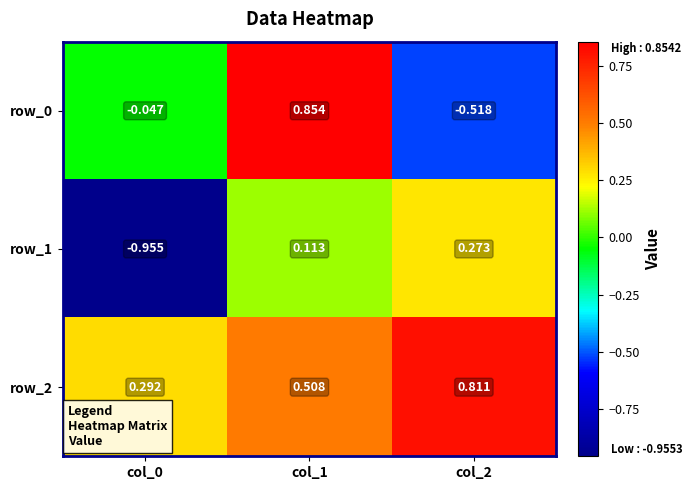

Is the value of row_0 at col_0 greater than the value of row_1 at col_2?

No